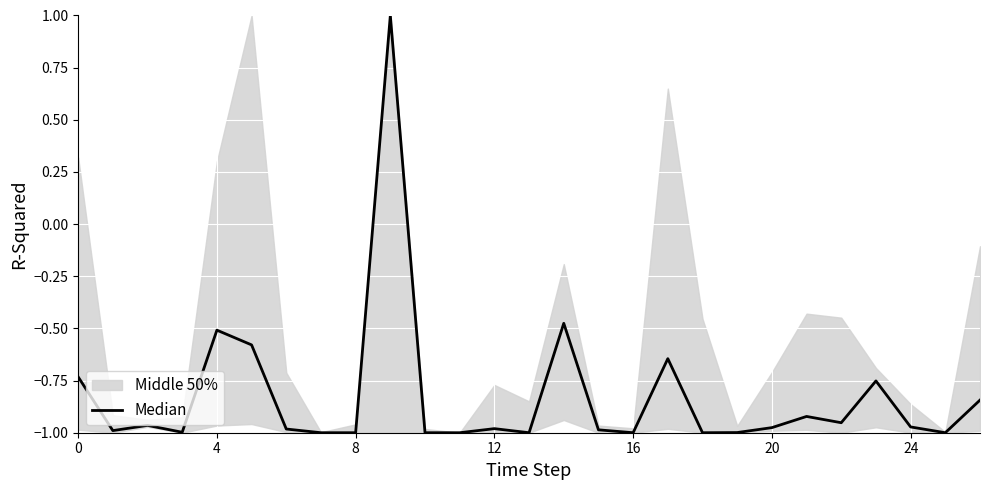

What is the approximate value at 10?

-1.0